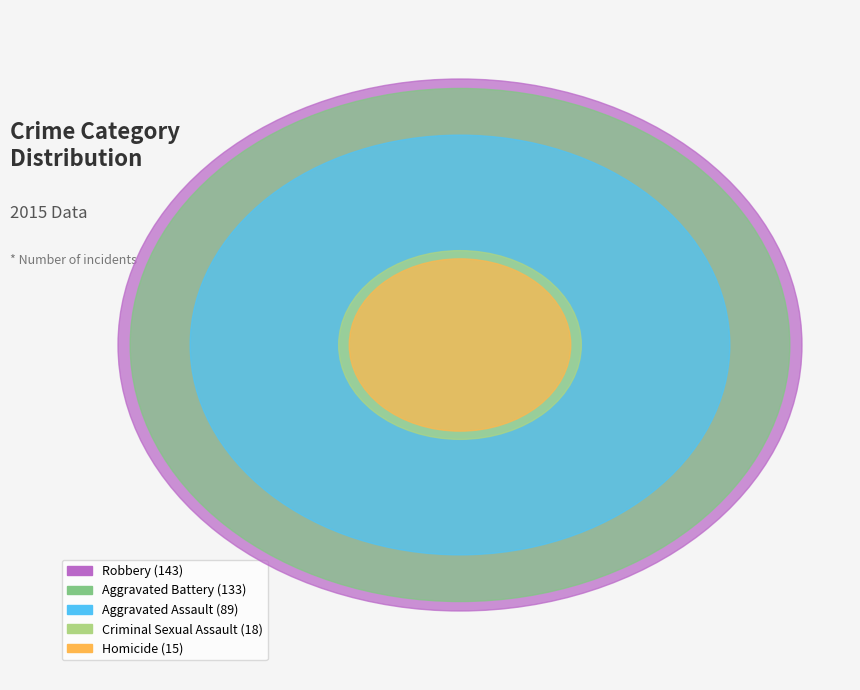

How many segments does this pie chart have?

5